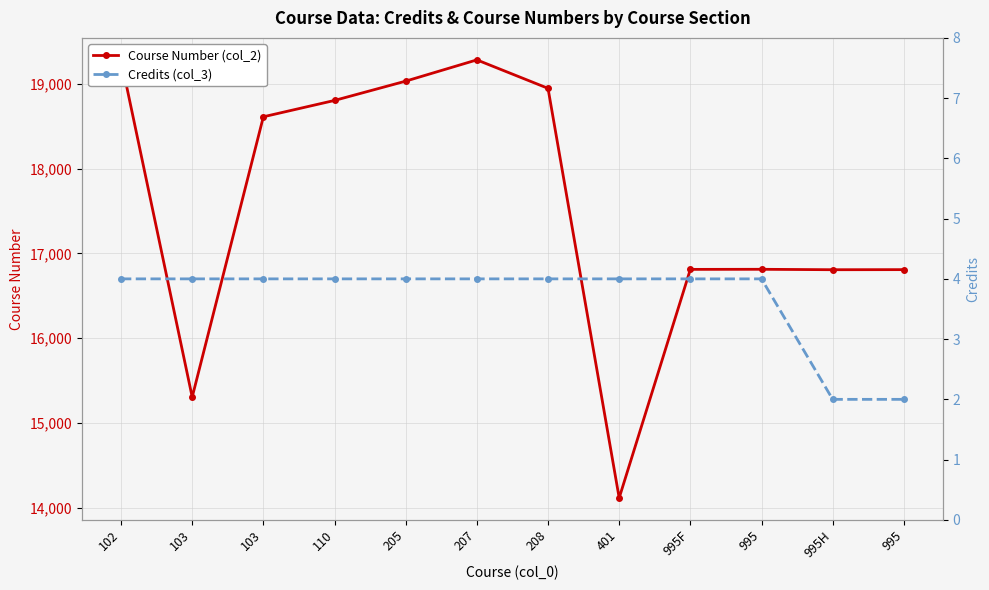

What is the difference between the highest and lowest values at 103?

15300